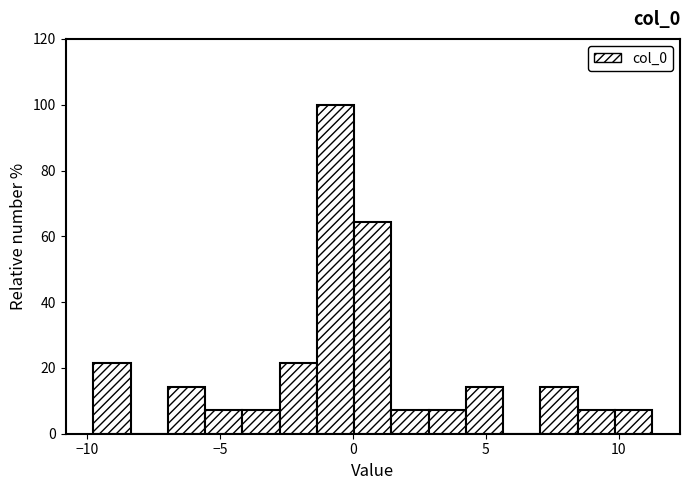

Read against the x-axis, roughly where is the centre of the tallest bar?

-0.5